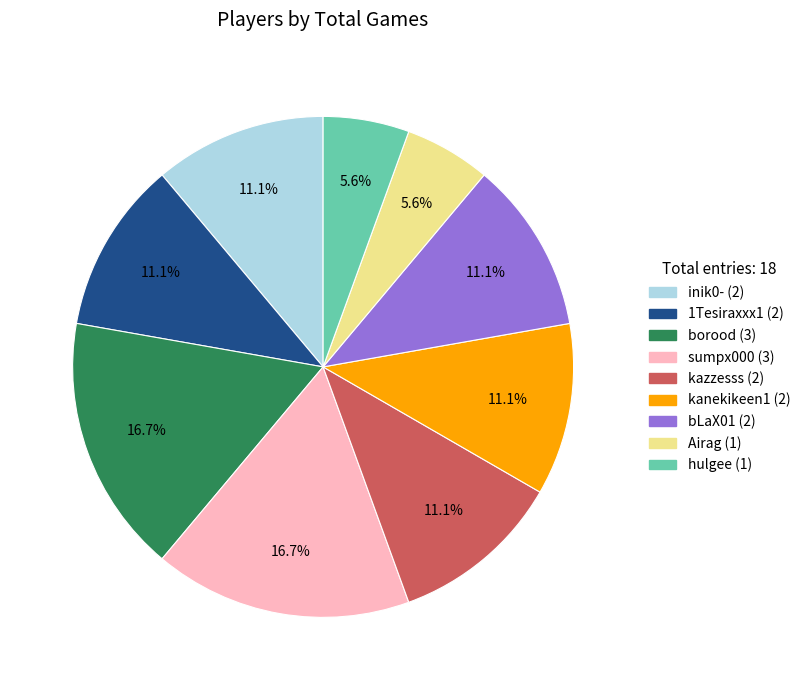

Is there any slice that represents more than half of the pie?

No